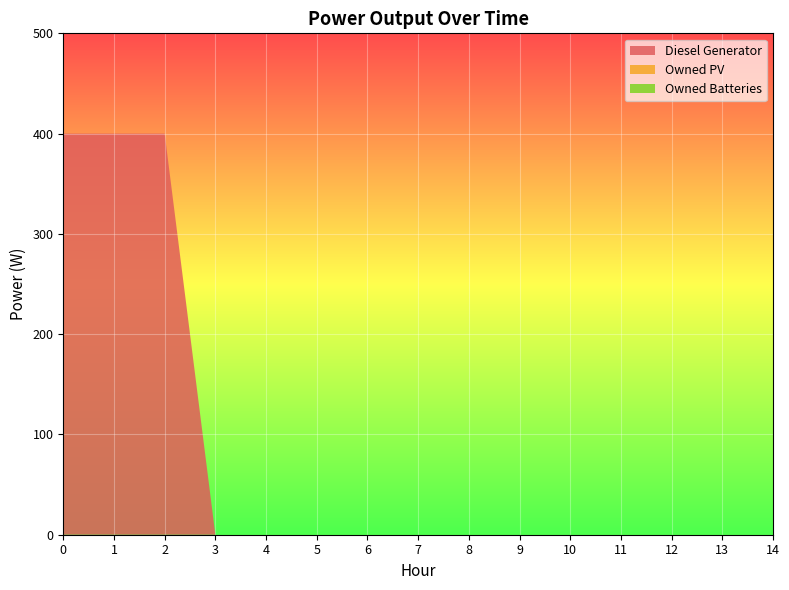

Reading left to right, list all the values displayed in this chart.

Diesel Generator: 0=400	1=400	2=400	3=0	4=0	5=0	6=0	7=0	8=0	9=0	10=0	11=0	12=0	13=0	14=0
Owned PV: 0=0	1=0	2=0	3=0	4=0	5=0	6=0	7=0	8=0	9=0	10=0	11=0	12=0	13=0	14=0
Owned Batteries: 0=0	1=0	2=0	3=0	4=0	5=0	6=0	7=0	8=0	9=0	10=0	11=0	12=0	13=0	14=0